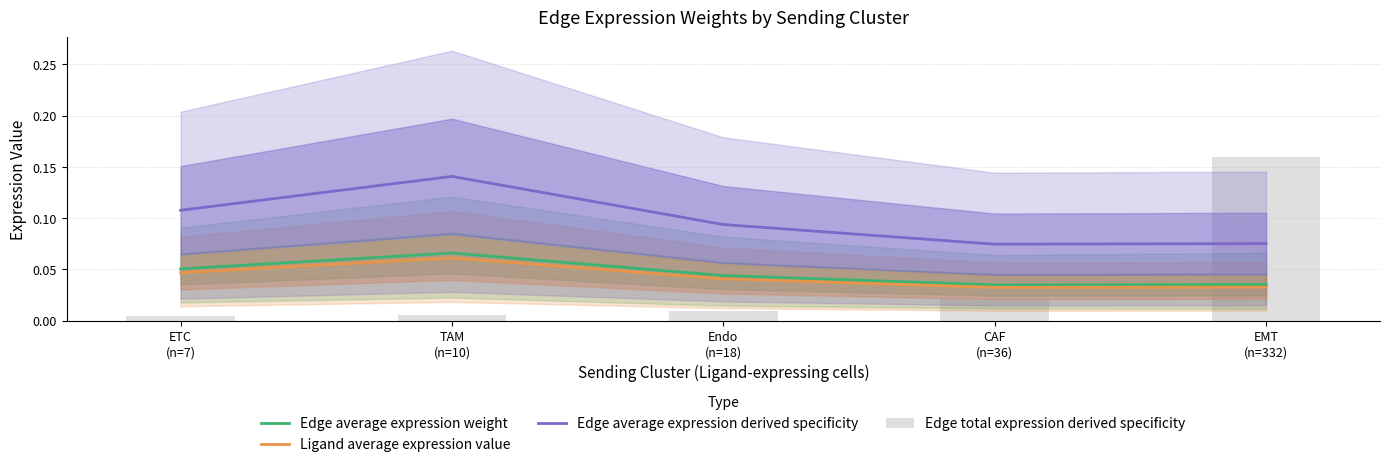

What is the spread (max minus min) of values at CAF
(n=36)?

0.1